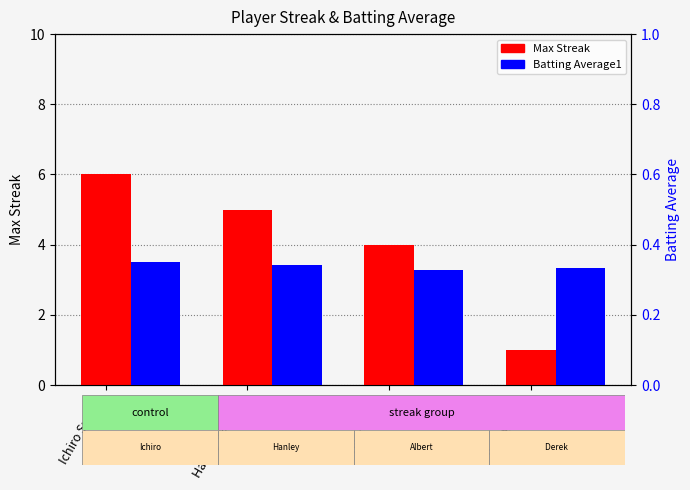

Count the number of categories in the chart.

4